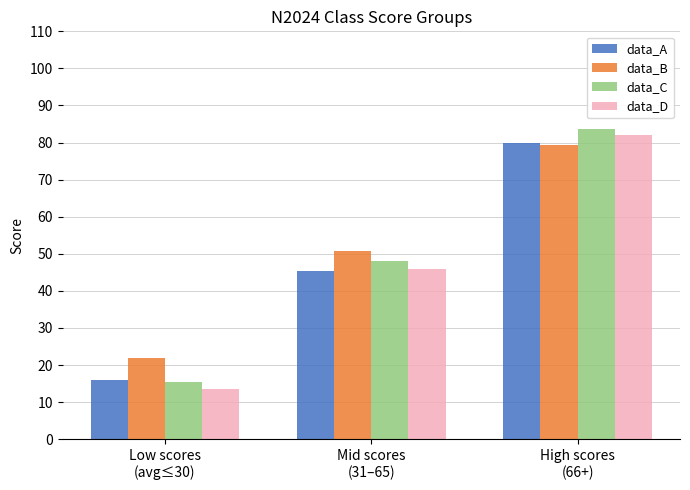

Which category has the lowest value in the data_D series?

Low scores
(avg≤30)